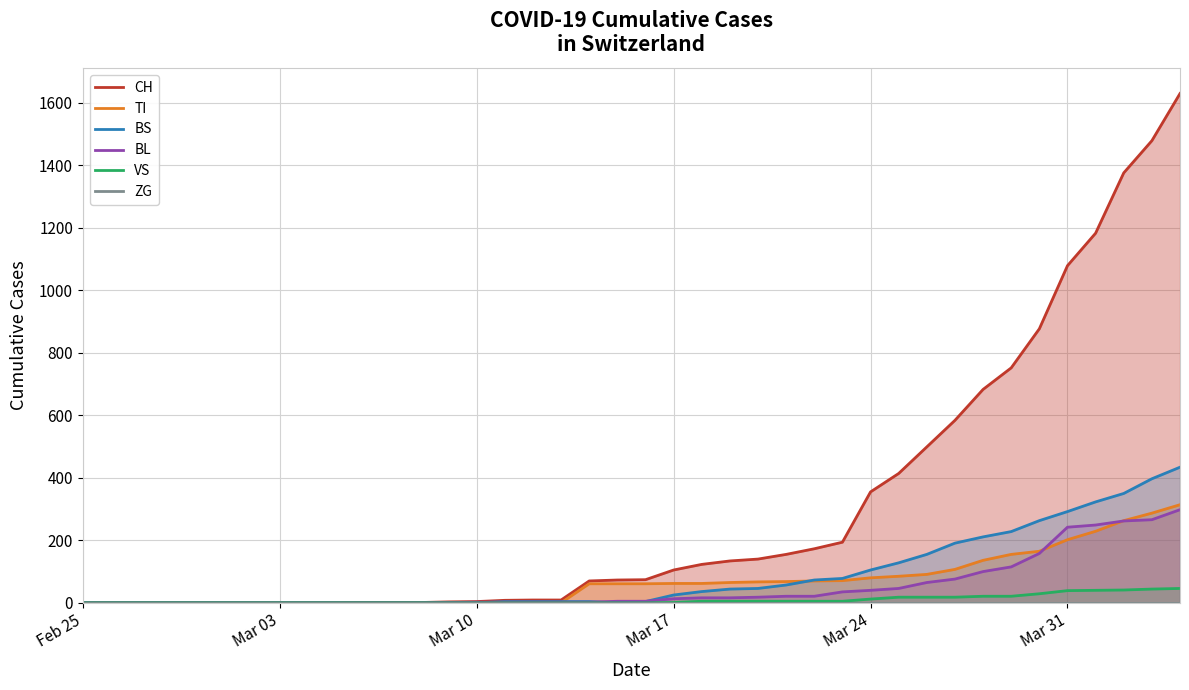

How many lines are shown in the chart?

6